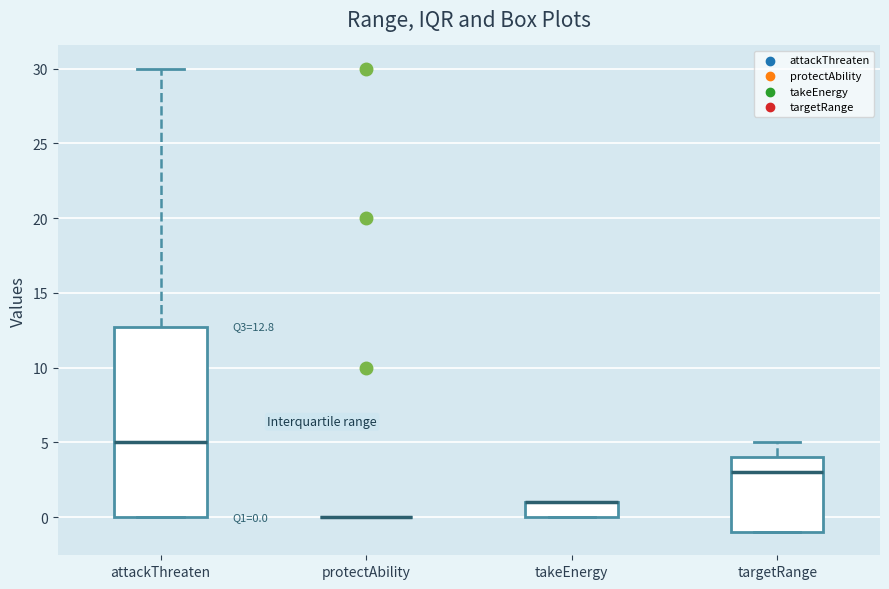

Comparing the boxes themselves (not the whiskers), which one is the tallest?

attackThreaten